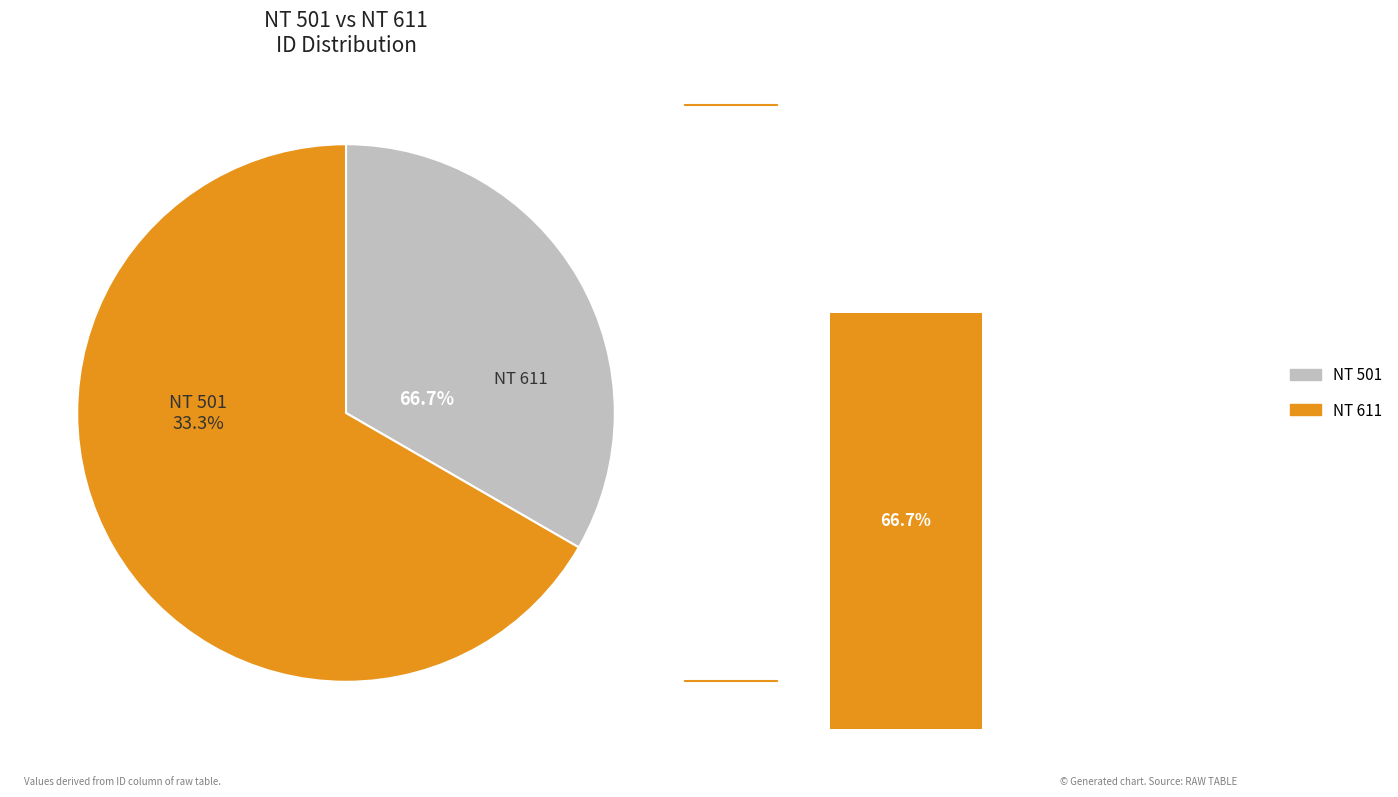

What portion of the pie excludes NT 611?

33.3%